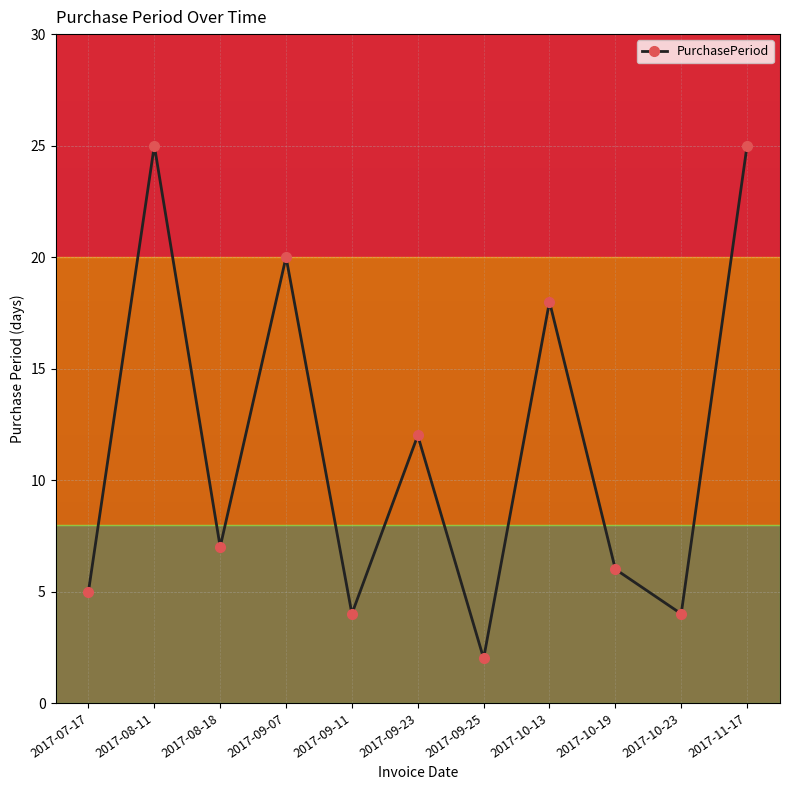

What is the label of the 4th point from the left?

2017-09-07